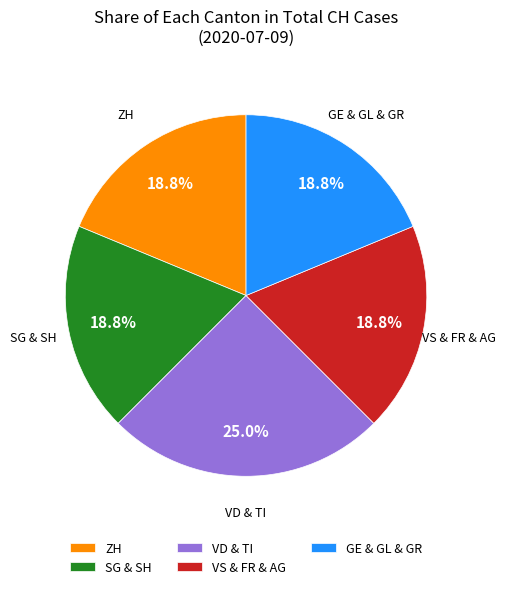

What is the ratio of the value at VD & TI to the value at ZH?

1.3